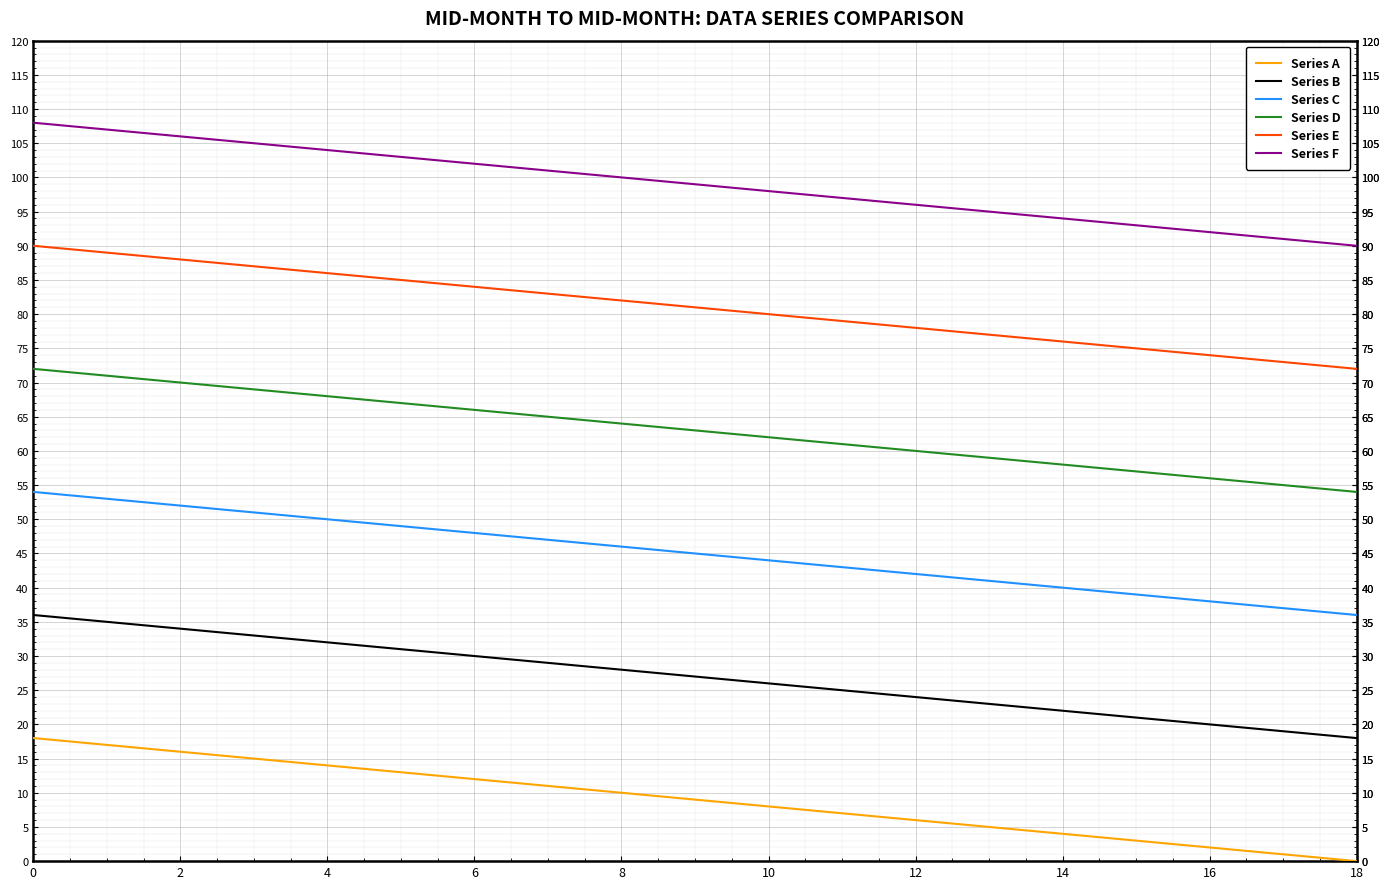

How many distinct data groups are displayed?

6